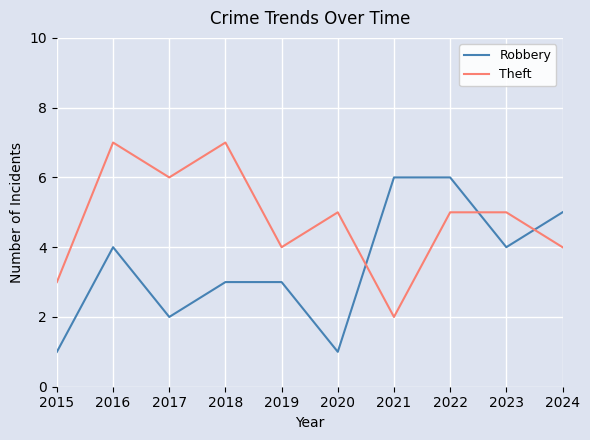

What is the maximum value for Theft?

7